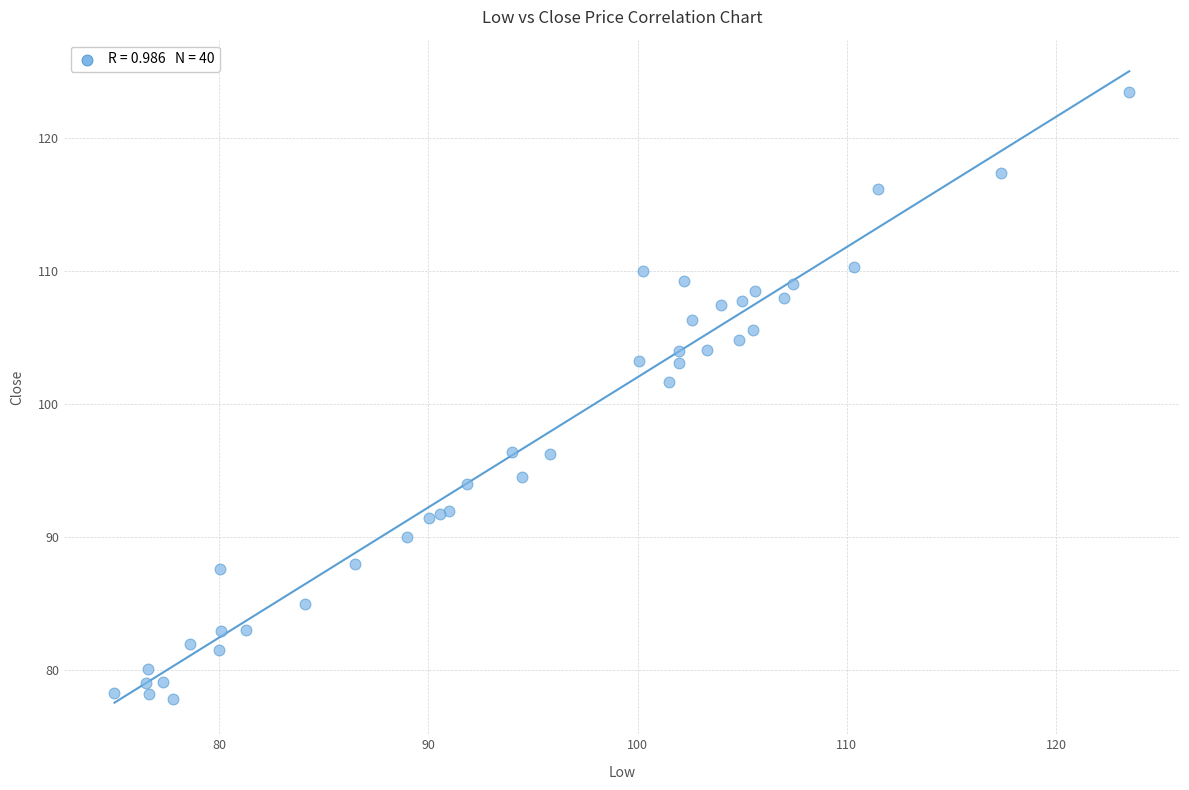

What Y value in the scatter plot is closest to 100?

101.7